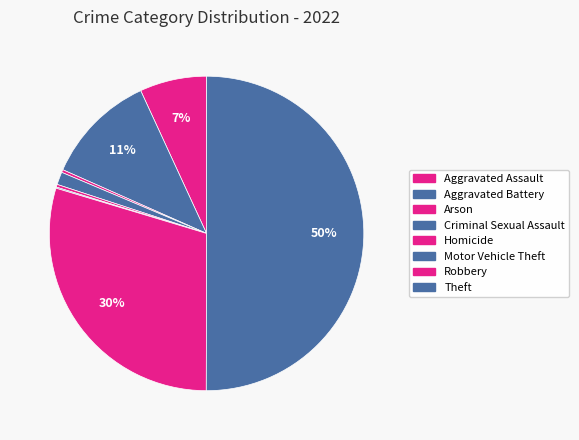

To the nearest percent, what percentage of the pie is Theft?

50%